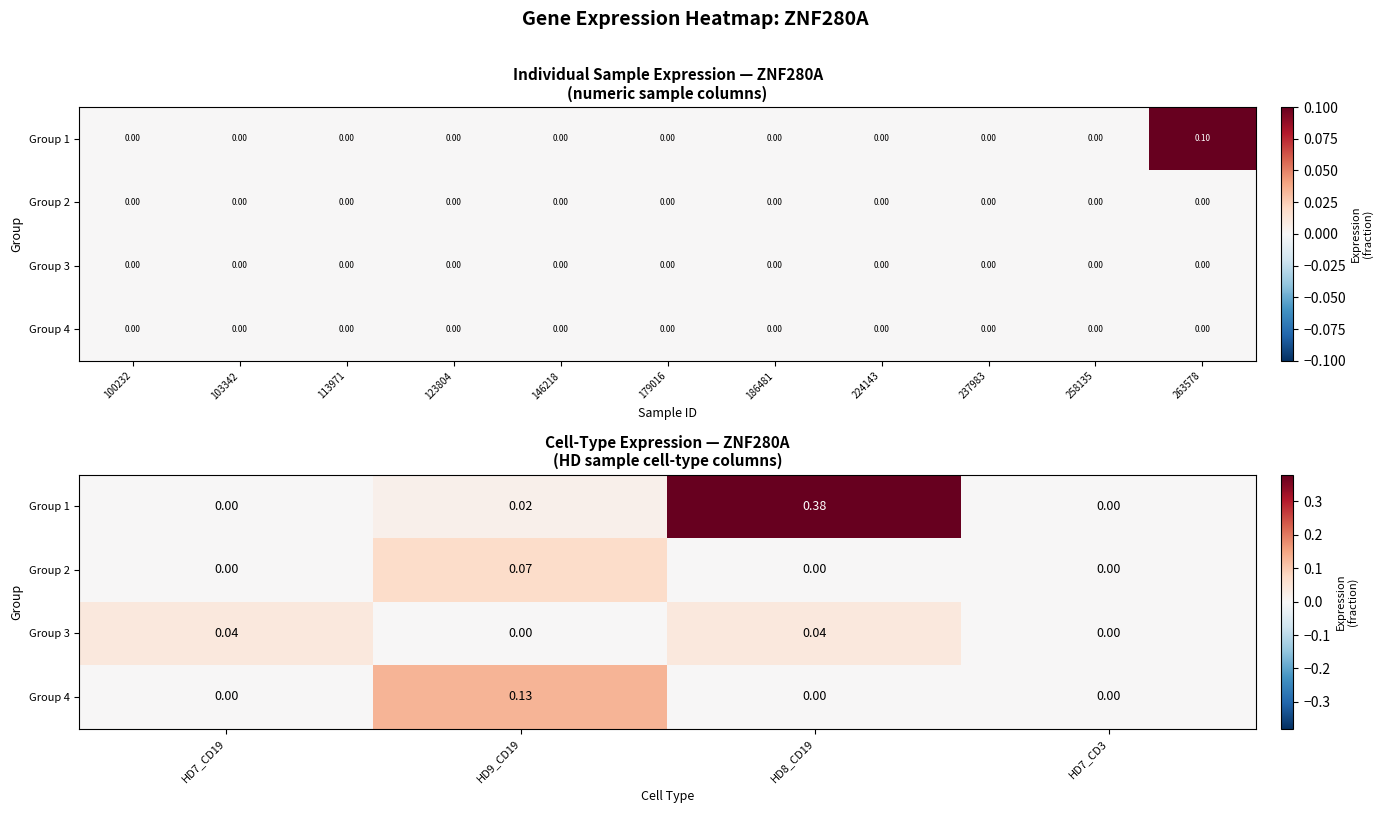

Which series has the largest total across all categories?

Group 1